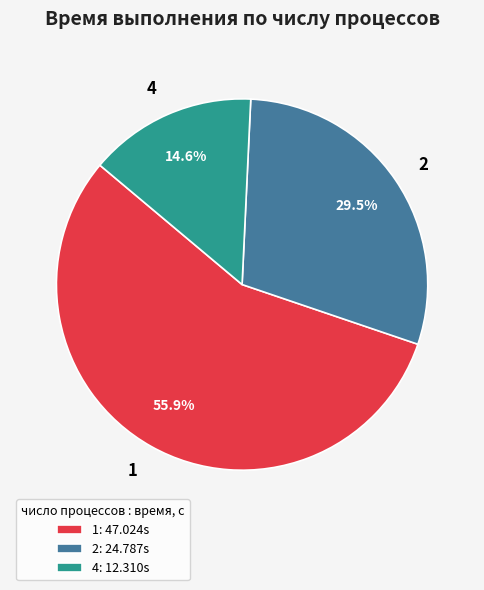

To the nearest percent, what percentage of the pie is 4?

15%